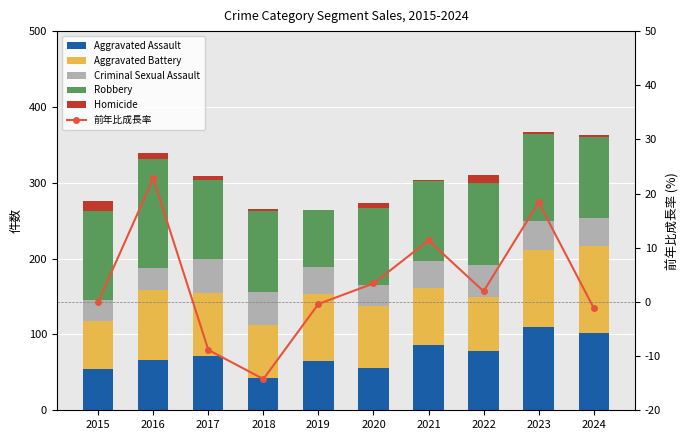

The value of Aggravated Assault at 2017 is 48.8. True or false?

False